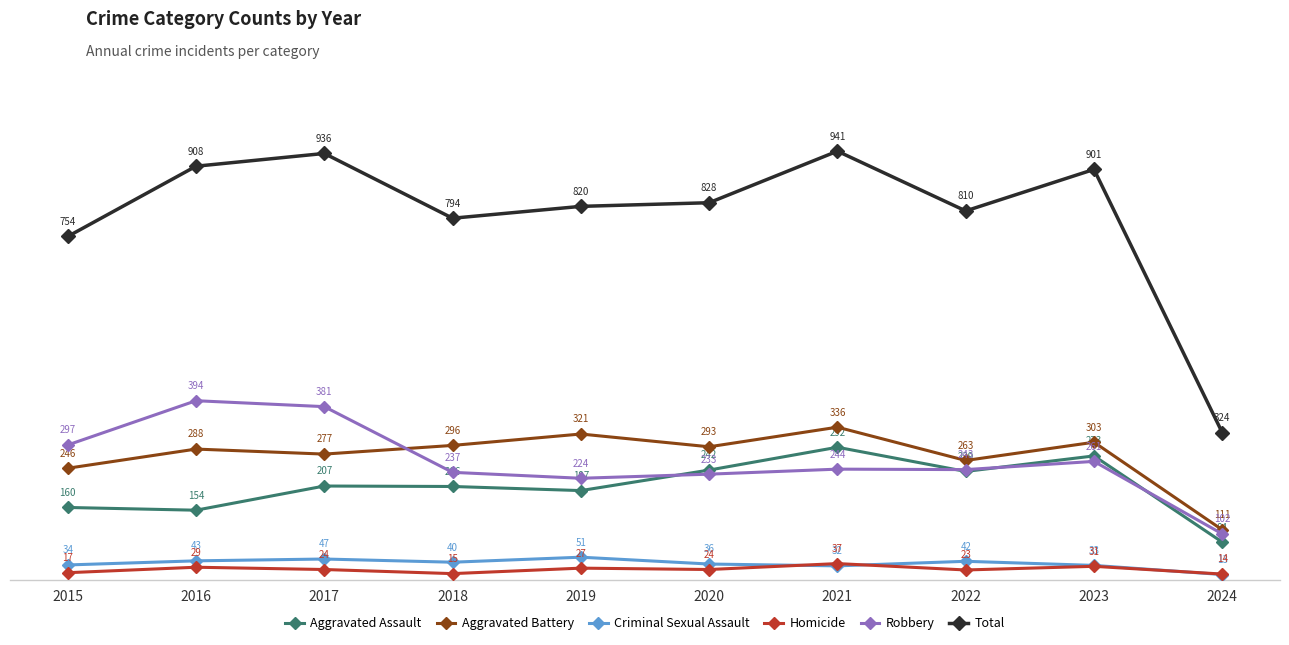

What is the sum of the Aggravated Assault values at 2021 and 2019?

489